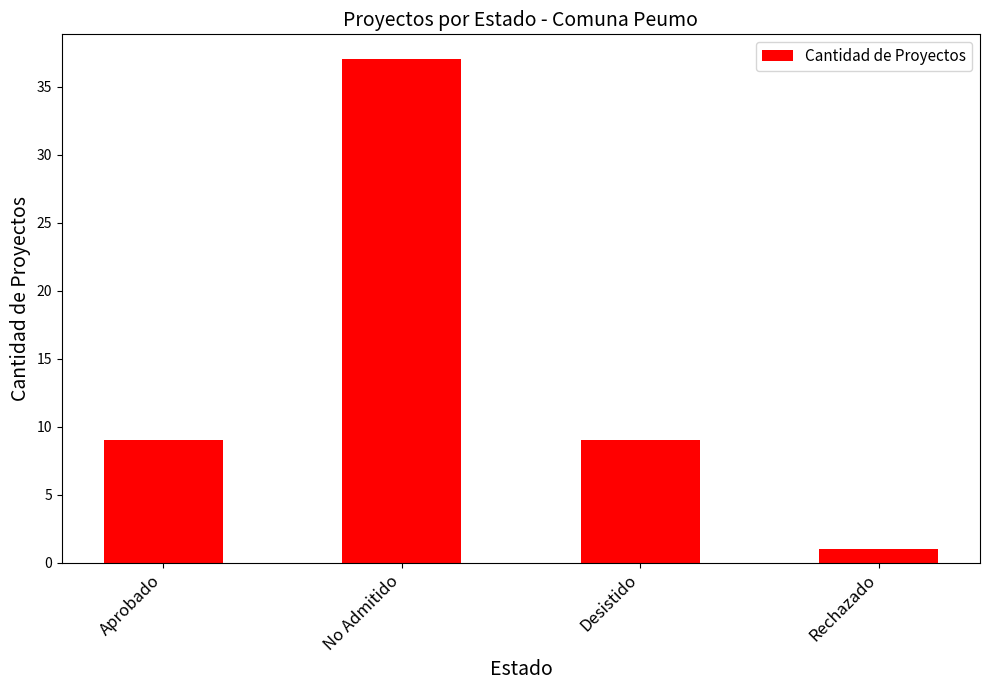

Count the values in the range 9 to 37.

3